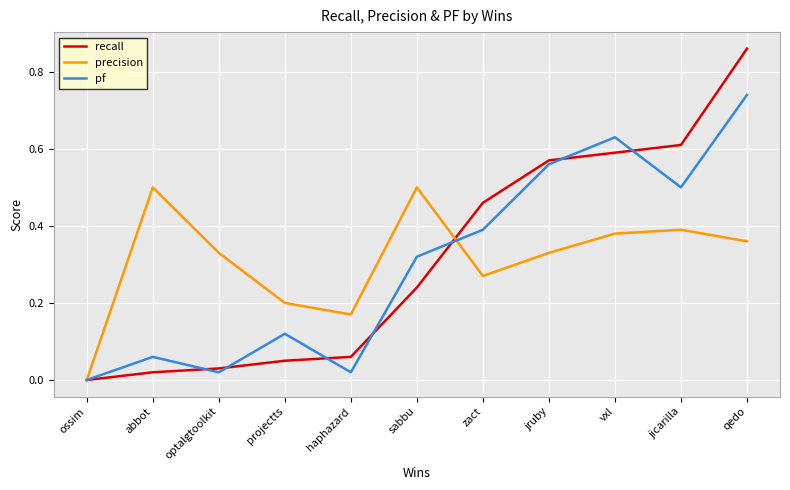

The pf series shows 0.2 at jicarilla. True or false?

False